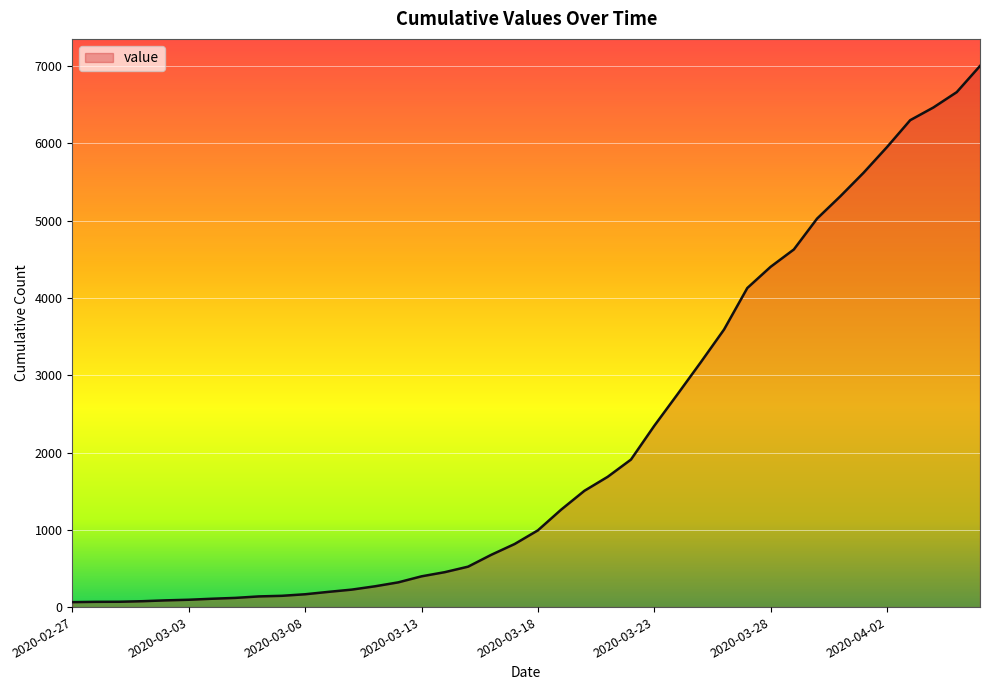

What is the greatest value displayed?

7003